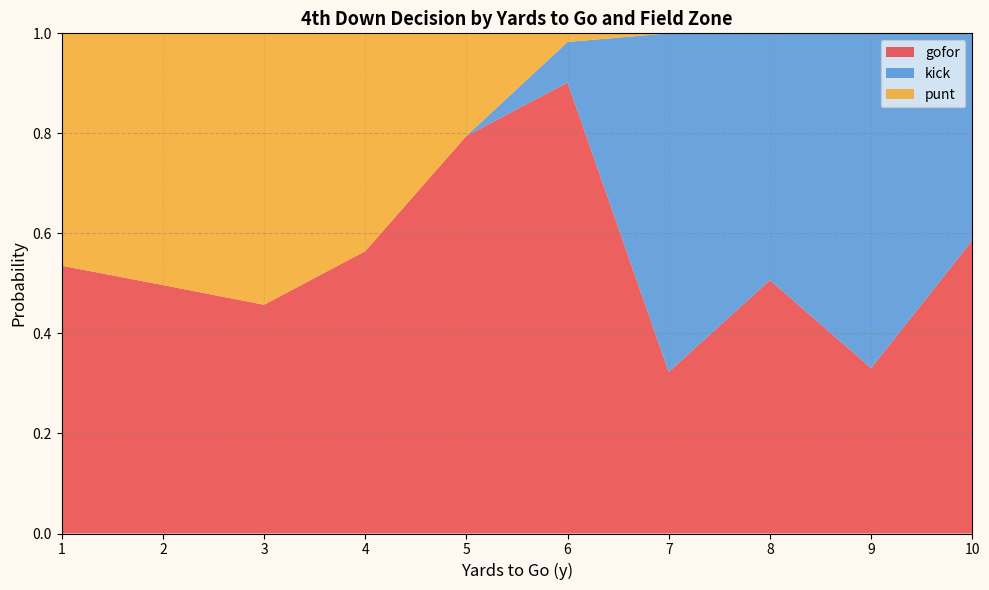

What is the total value across all series at 9?

1.0